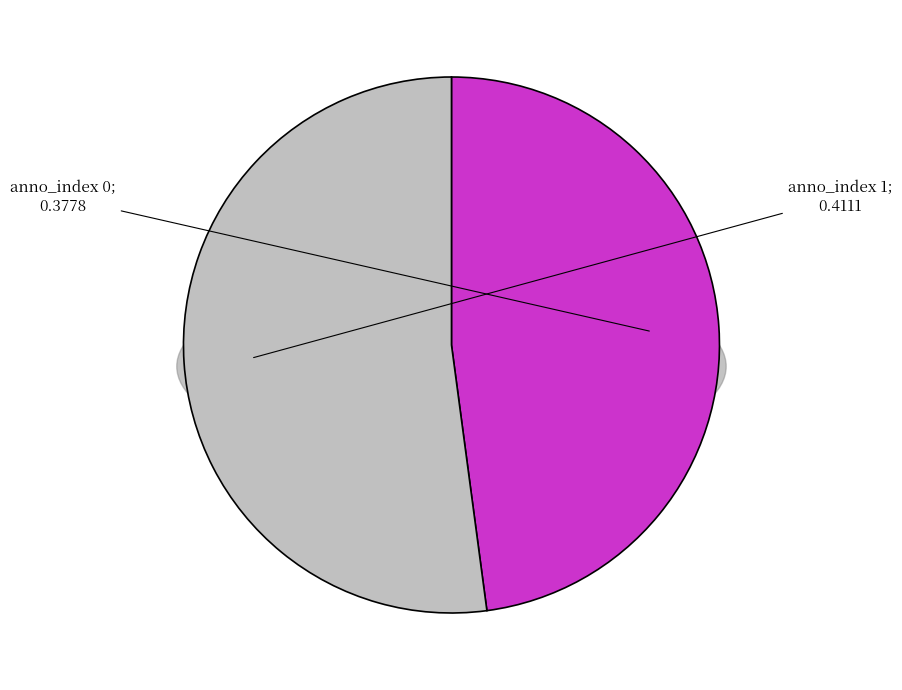

What percentage is the 1 slice, to the nearest percent?

52%